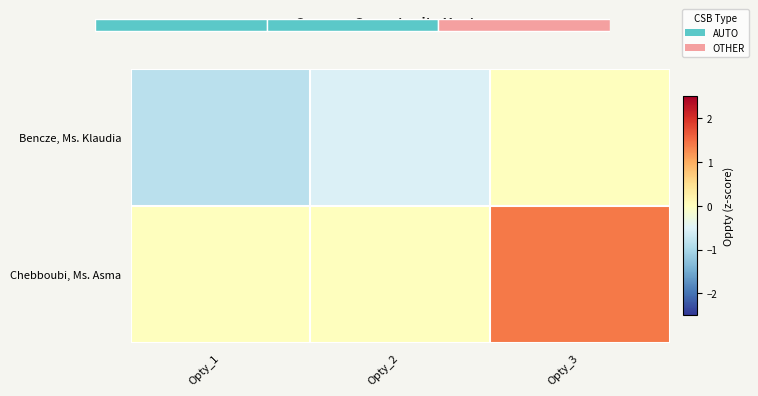

What is the minimum value for Bencze, Ms. Klaudia?

-0.9